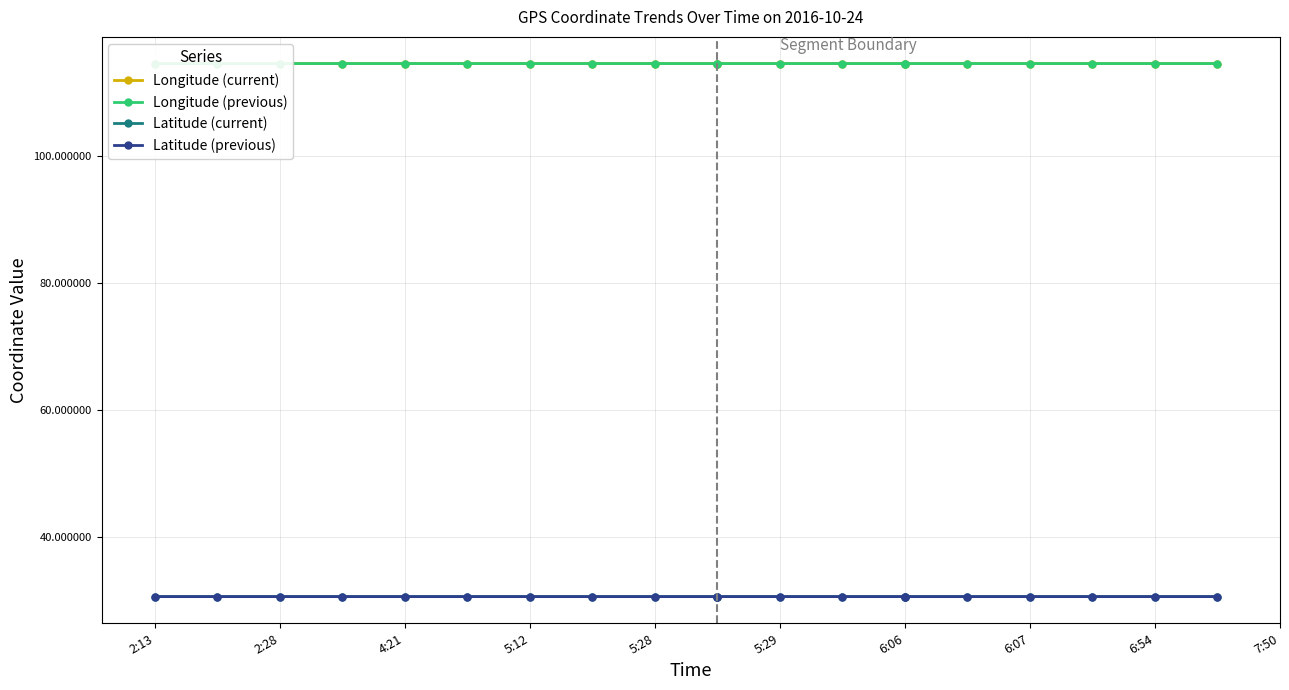

Reading left to right, what are all the values shown in this chart?

Longitude (current): 114.6	114.6	114.6	114.6	114.6	114.6	114.6	114.6	114.6	114.6	114.6	114.6	114.6	114.6	114.6	114.6	114.6	114.6	114.6	114.6
Longitude (previous): 114.6	114.6	114.6	114.6	114.6	114.6	114.6	114.6	114.6	114.6	114.6	114.6	114.6	114.6	114.6	114.6	114.6	114.6	114.6	114.6
Latitude (current): 30.6	30.6	30.6	30.6	30.6	30.6	30.6	30.6	30.6	30.6	30.6	30.6	30.6	30.6	30.6	30.6	30.6	30.6	30.6	30.6
Latitude (previous): 30.6	30.6	30.6	30.6	30.6	30.6	30.6	30.6	30.6	30.6	30.6	30.6	30.6	30.6	30.6	30.6	30.6	30.6	30.6	30.6